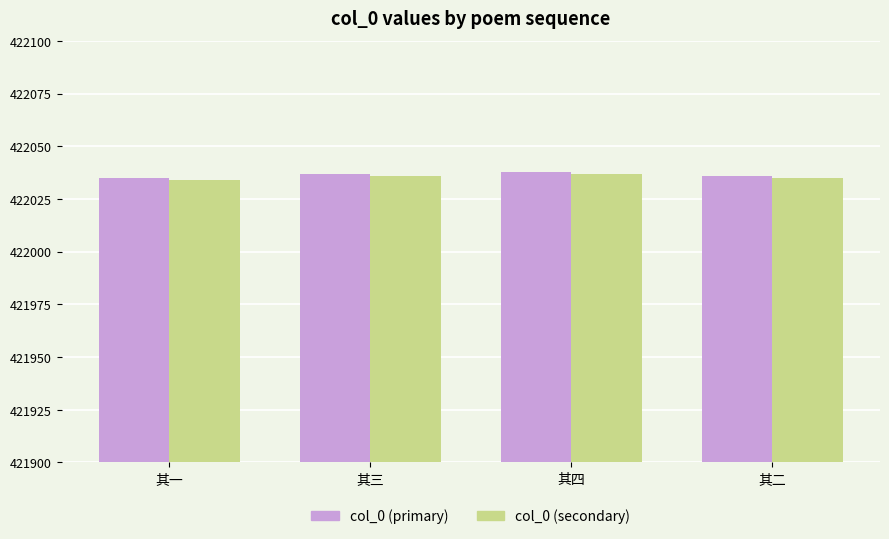

What is the sum of the col_0 (secondary) values at 其二 and 其一?

844069